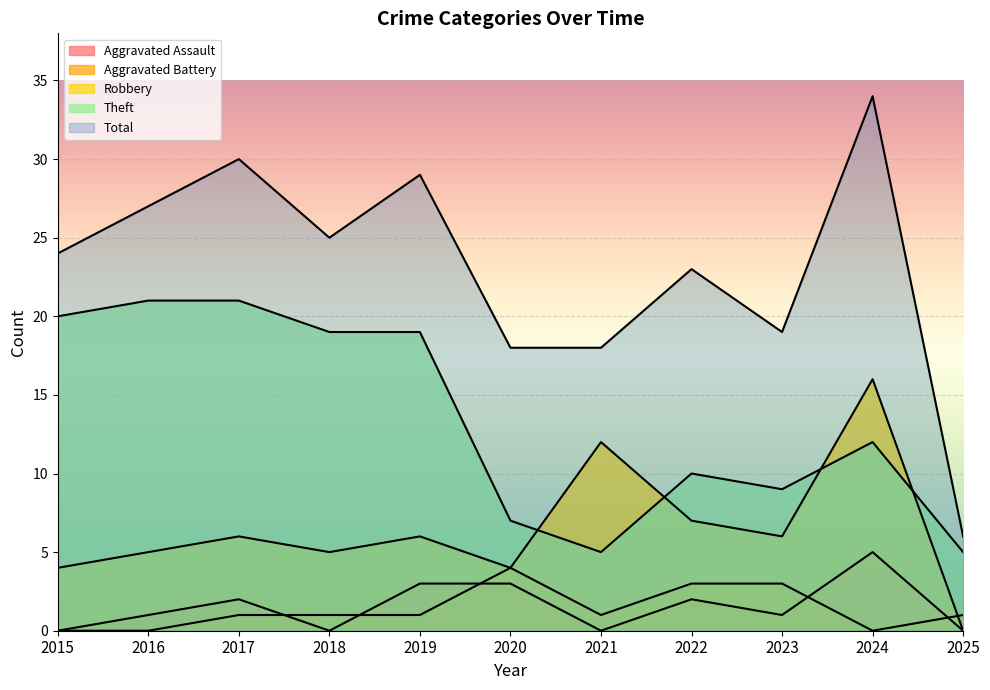

In Total, how many points are higher than both neighbors (excluding endpoints)?

4